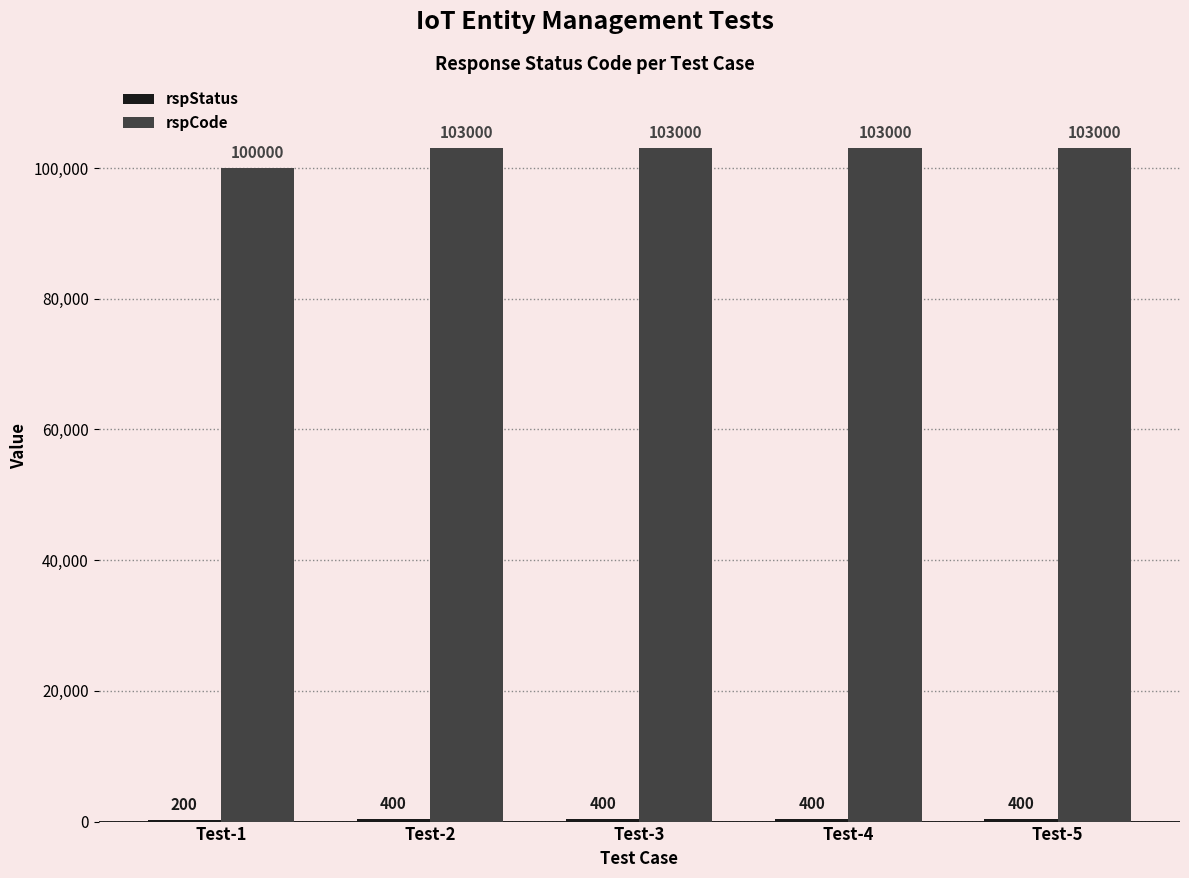

At which label is rspCode closest to 101500?

Test-1